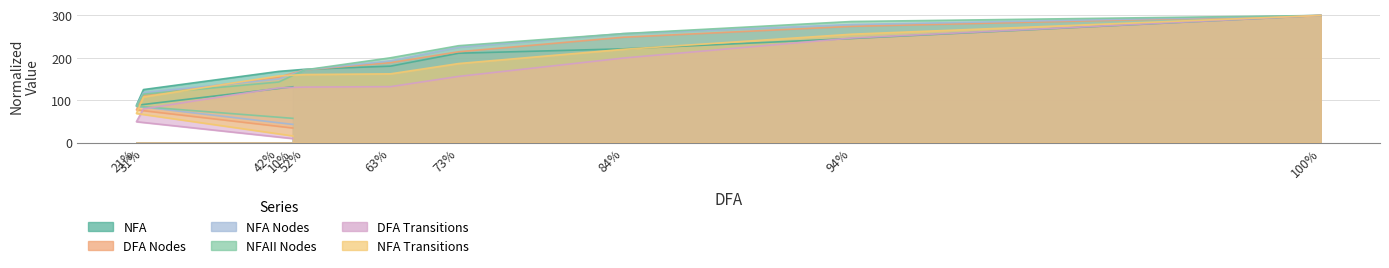

True or false: NFA Nodes has more than 2 points higher than both neighbors.

False